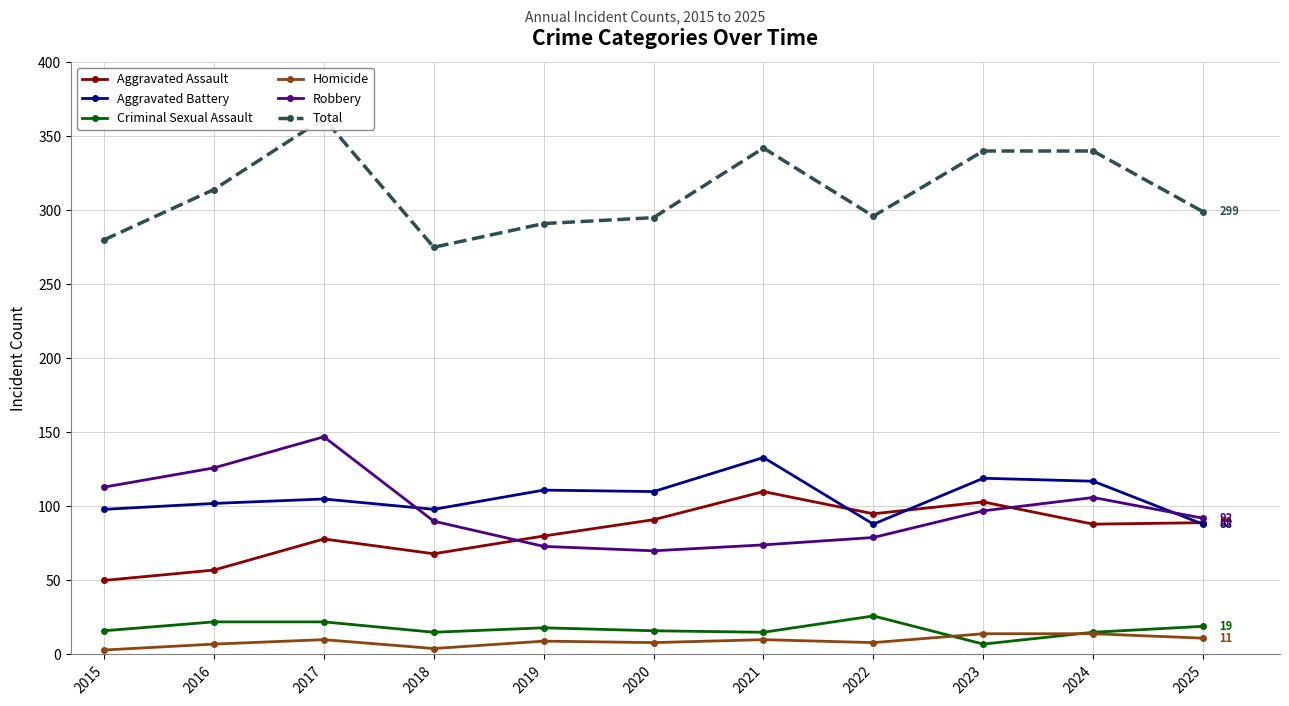

What is the smallest value displayed?

3